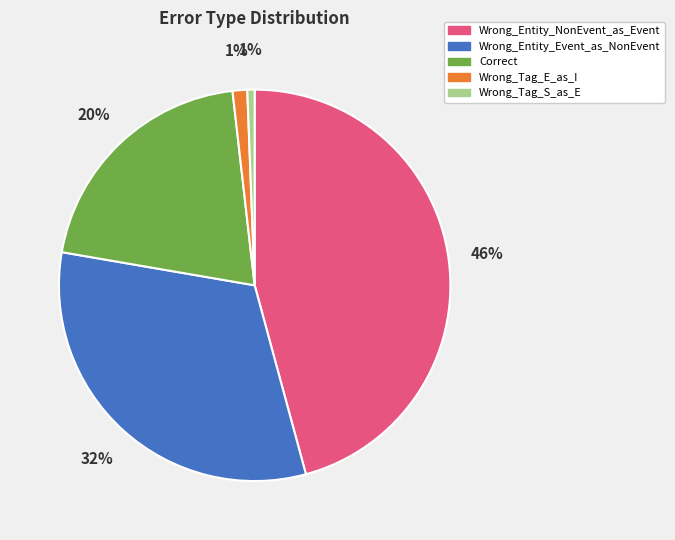

Is the sum of Wrong_Tag_E_as_I and Correct greater than half?

No